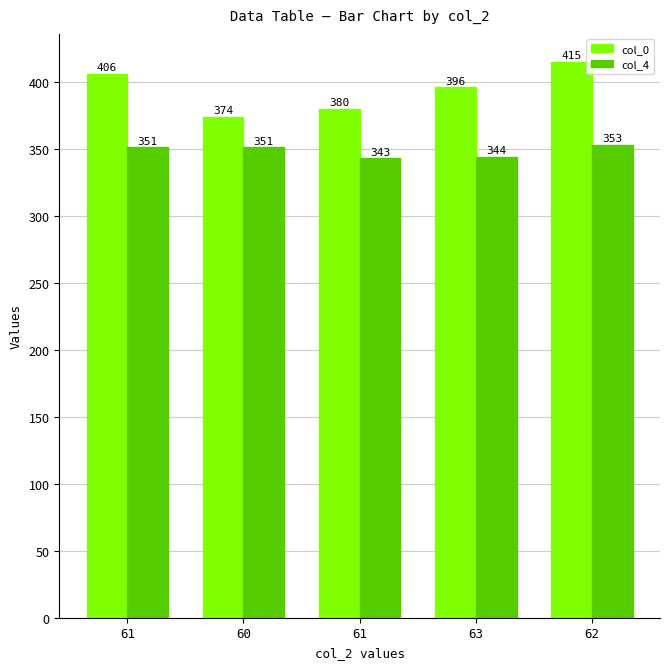

Count the number of categories in the chart.

5